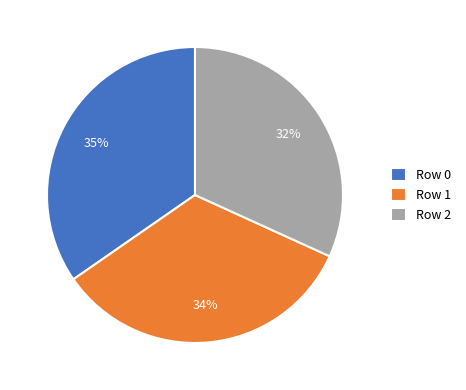

True or false: Row 0 accounts for 35% of the total.

True